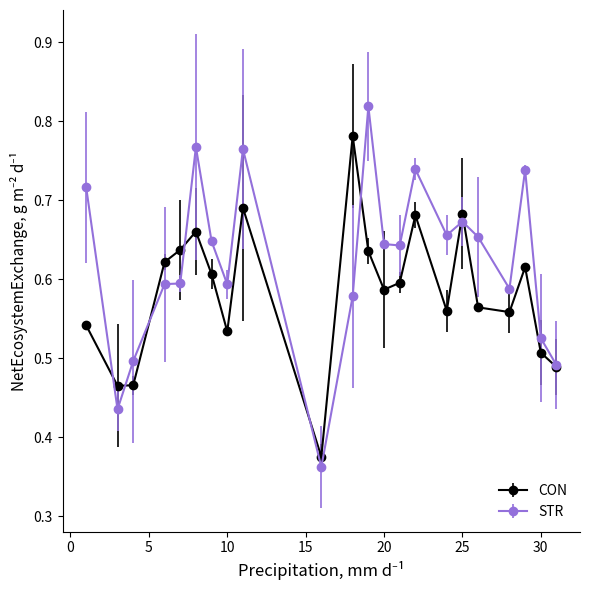

How many STR values are between 0 and 1?

22